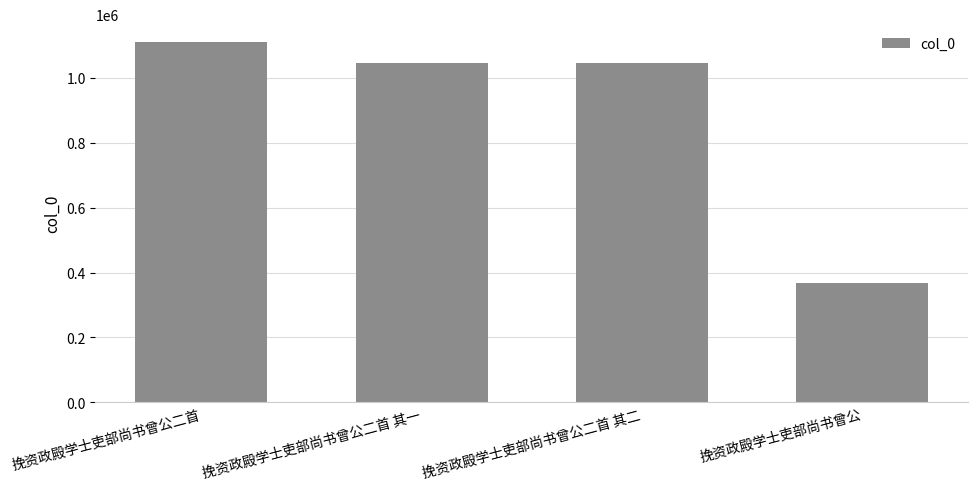

What is the label of the 1st bar from the left?

挽资政殿学士吏部尚书曾公二首